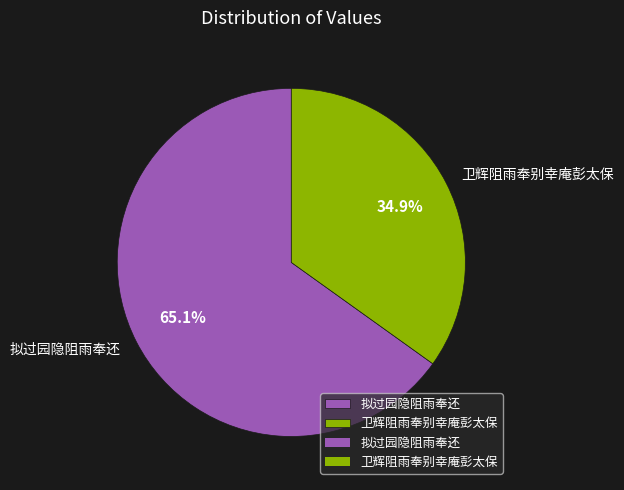

Does 拟过园隐阻雨奉还 represent more than half of the total?

Yes